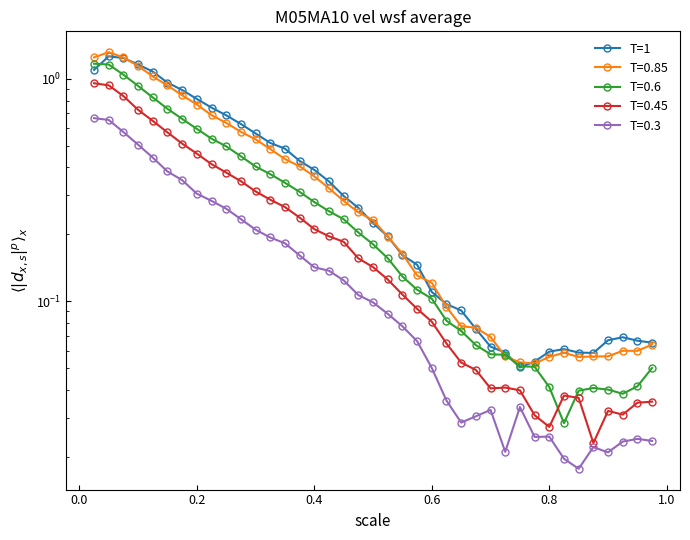

What is the value of the 25th point from the left?

0.1